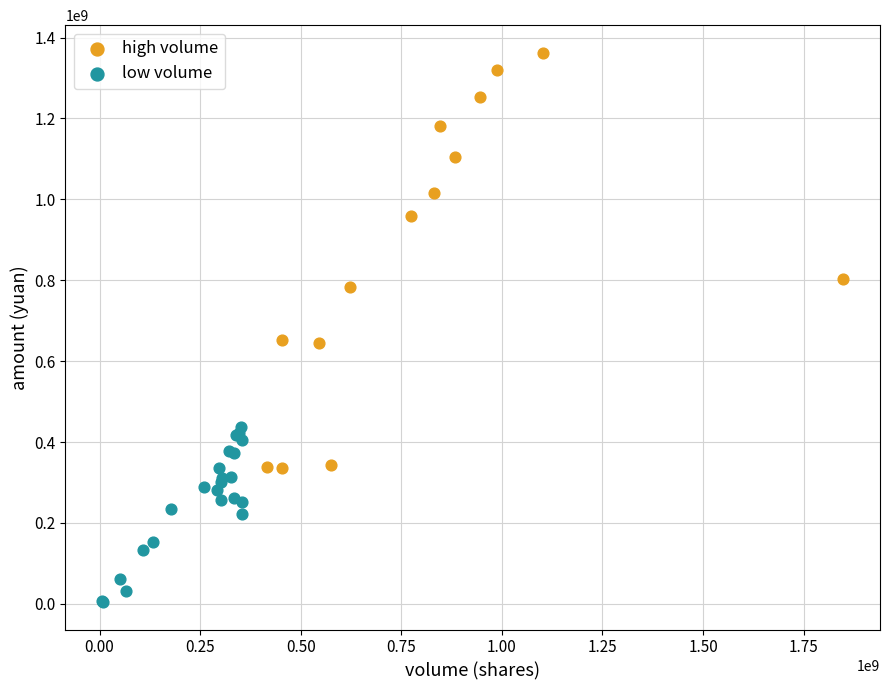

Which series contains the lowest Y value?

low volume